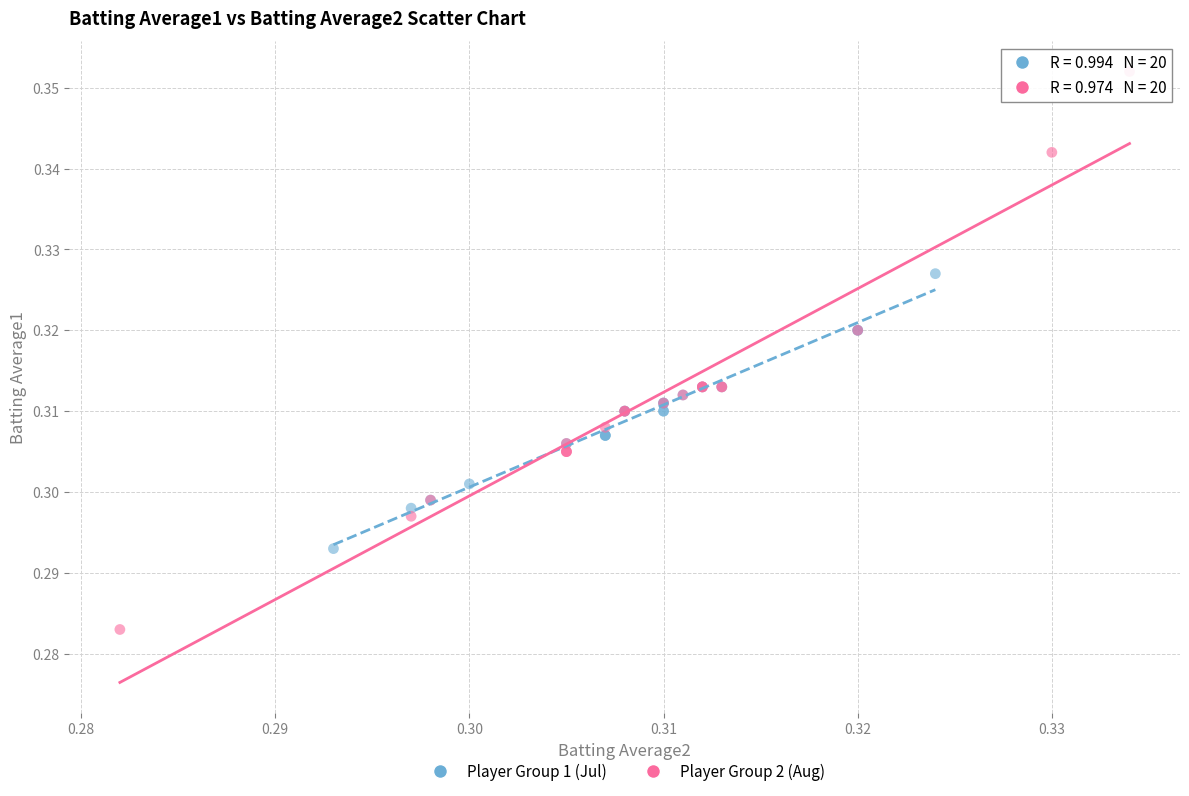

Which series contains the lowest Y value?

Player Group 2 (Aug)